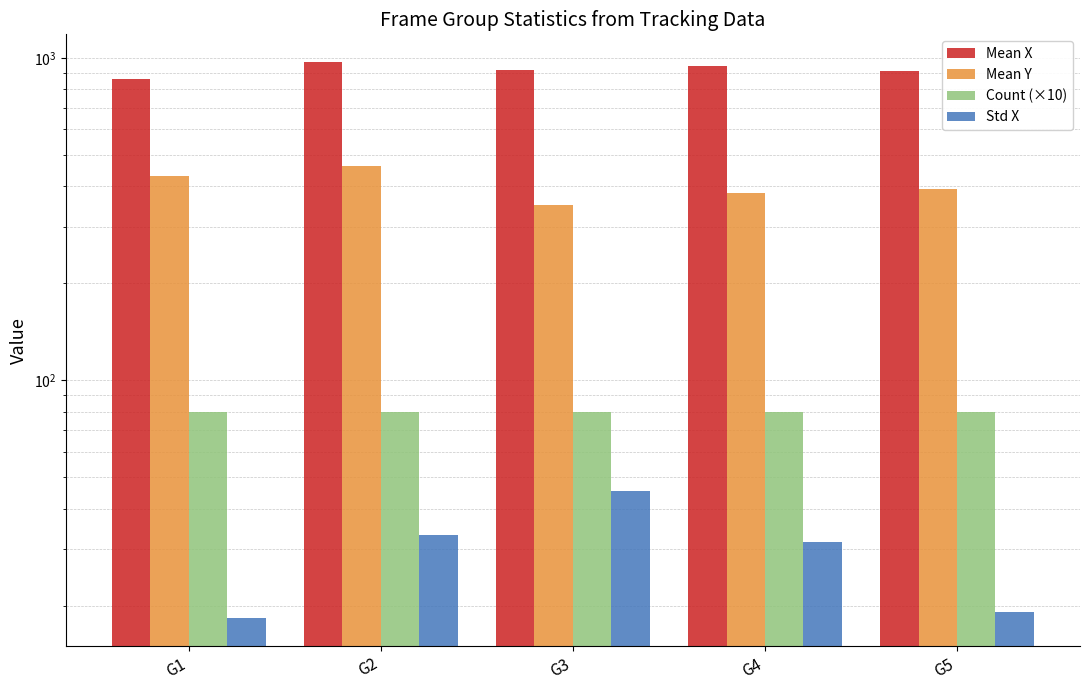

What is the highest value of the Mean X series?

970.6